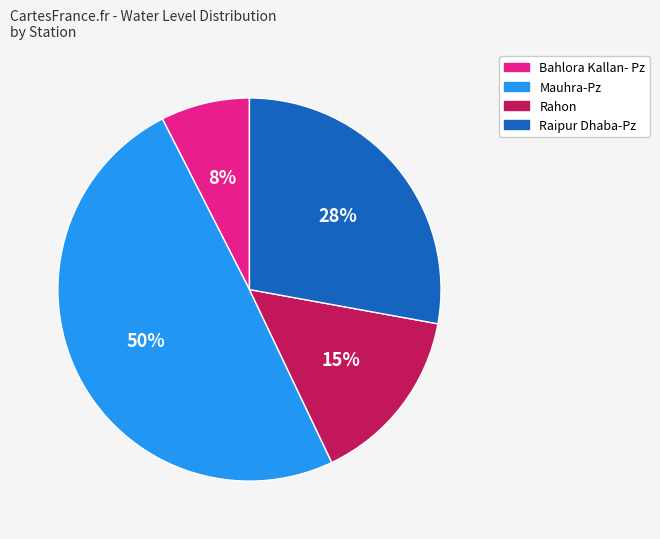

True or false: Raipur Dhaba-Pz accounts for 28% of the total.

True